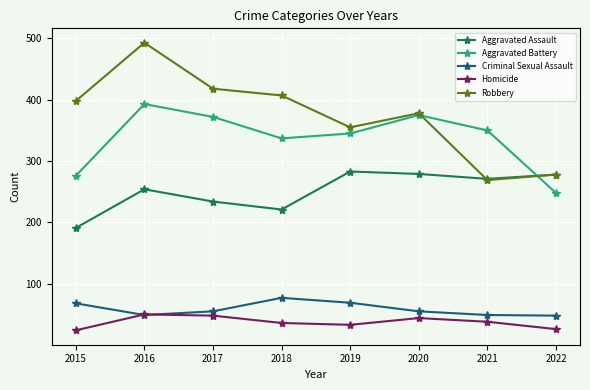

What is the difference between the maximum and minimum values in the Aggravated Assault series?

92